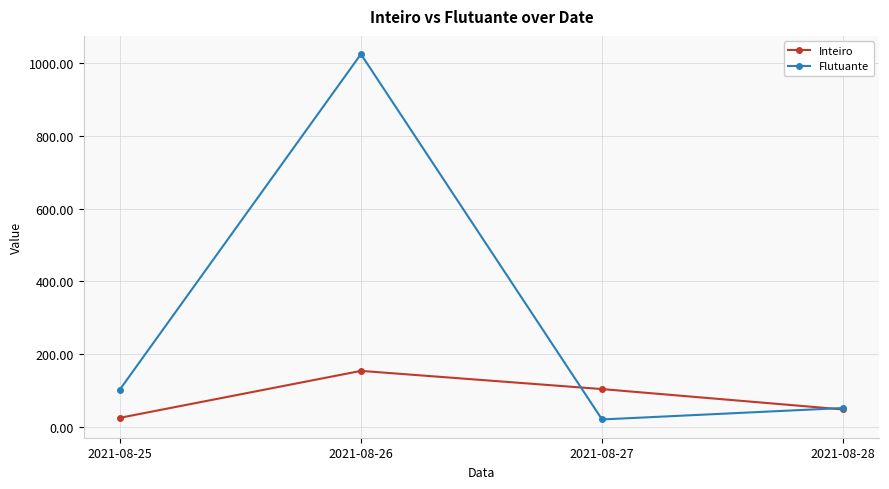

True or false: Inteiro and Flutuante intersect in this chart.

True